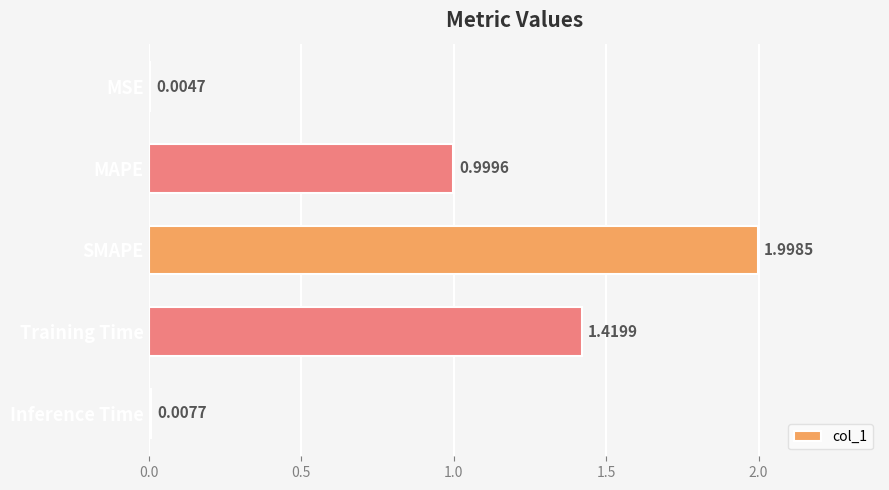

At which category does the chart reach its peak across all series?

SMAPE